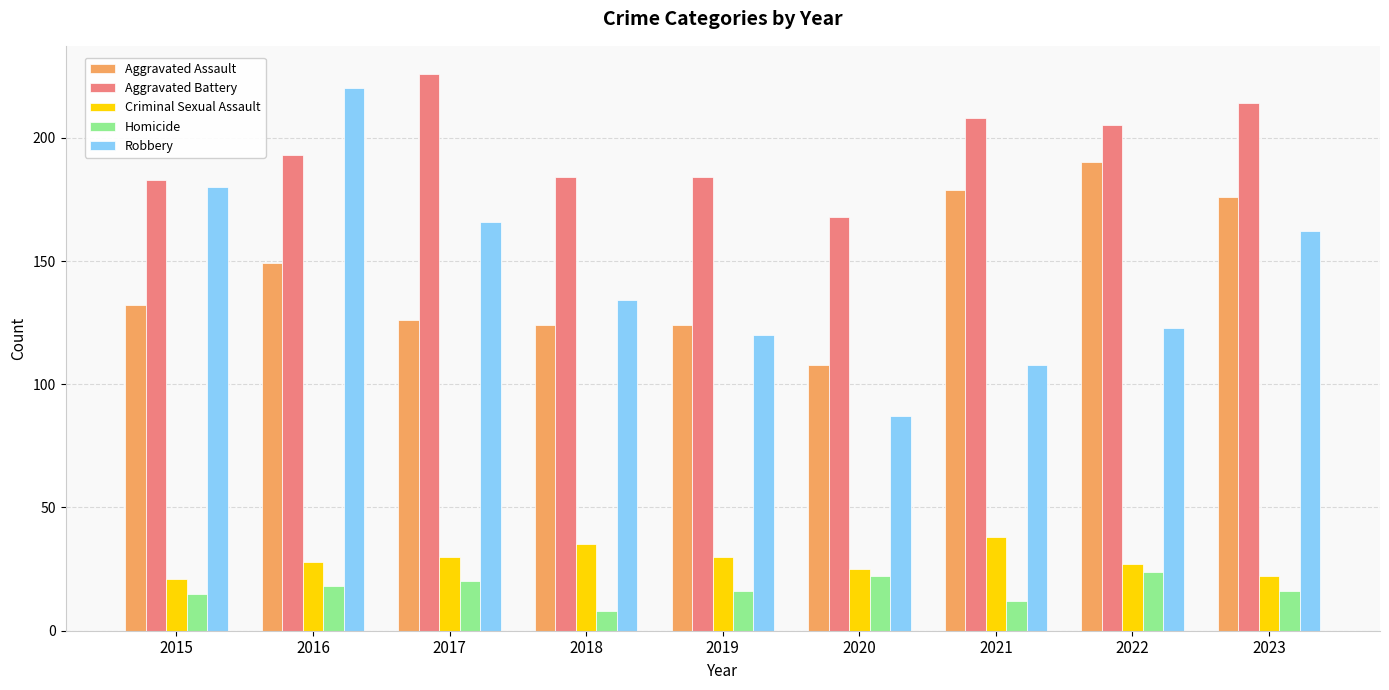

Which series has the widest spread of values?

Robbery